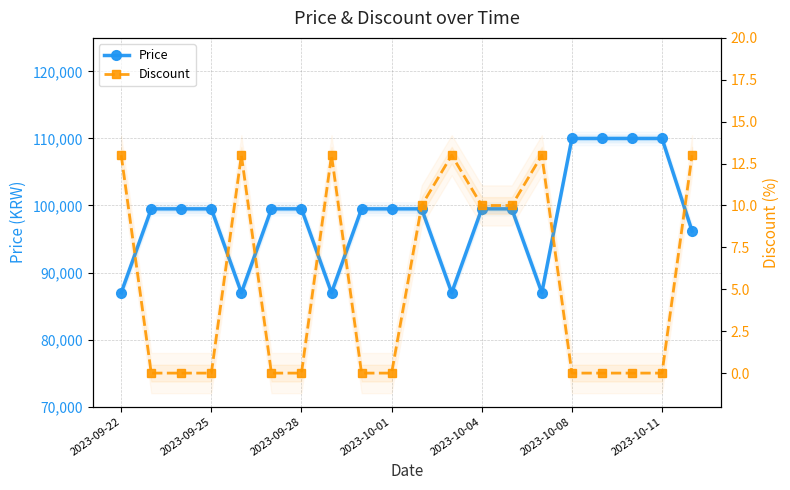

Reading right to left, extract all data points from this chart.

Price: 96190	110000	110000	110000	110000	86990	99500	99500	86990	99500	99500	99500	86990	99500	99500	86990	99500	99500	99500	86990
Discount: 13	0	0	0	0	13	10	10	13	10	0	0	13	0	0	13	0	0	0	13